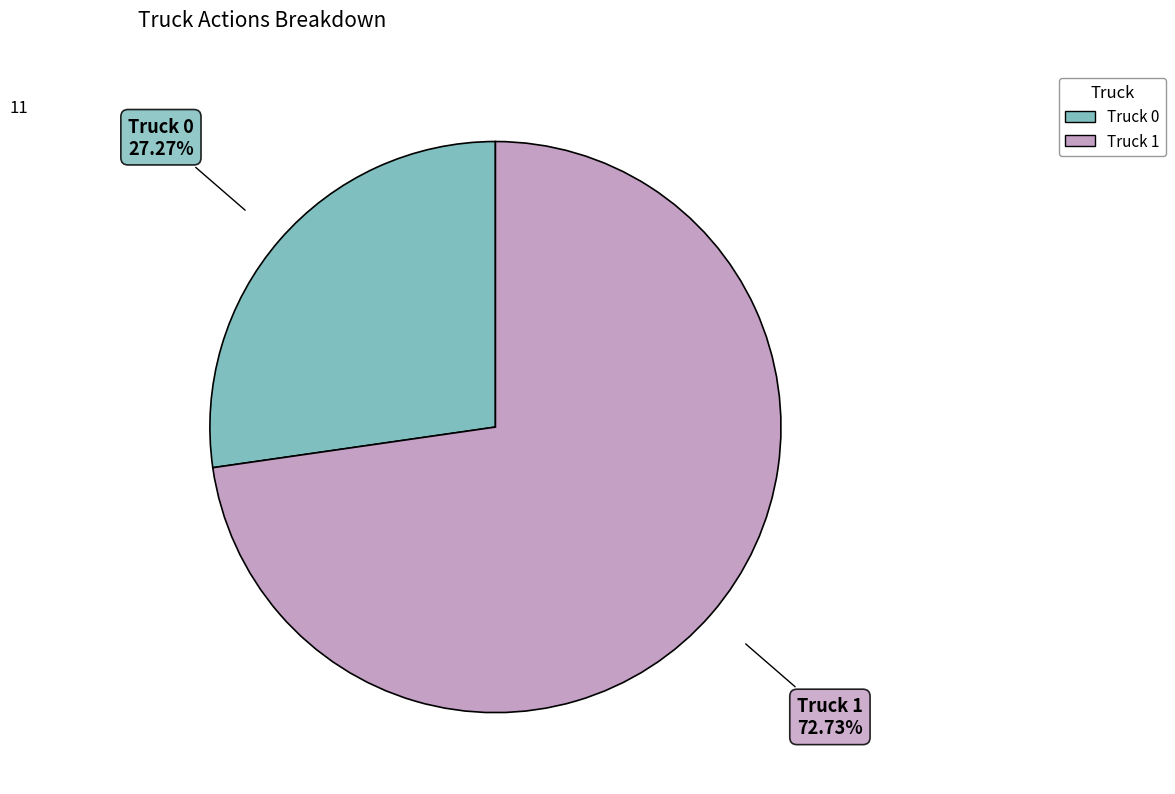

Approximately how many times larger is the value at Truck 0 compared to Truck 1?

0.4